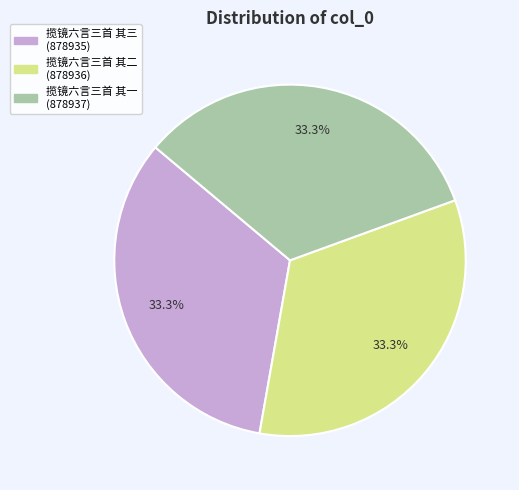

What percentage is NOT represented by 揽镜六言三首 其二?

66.7%